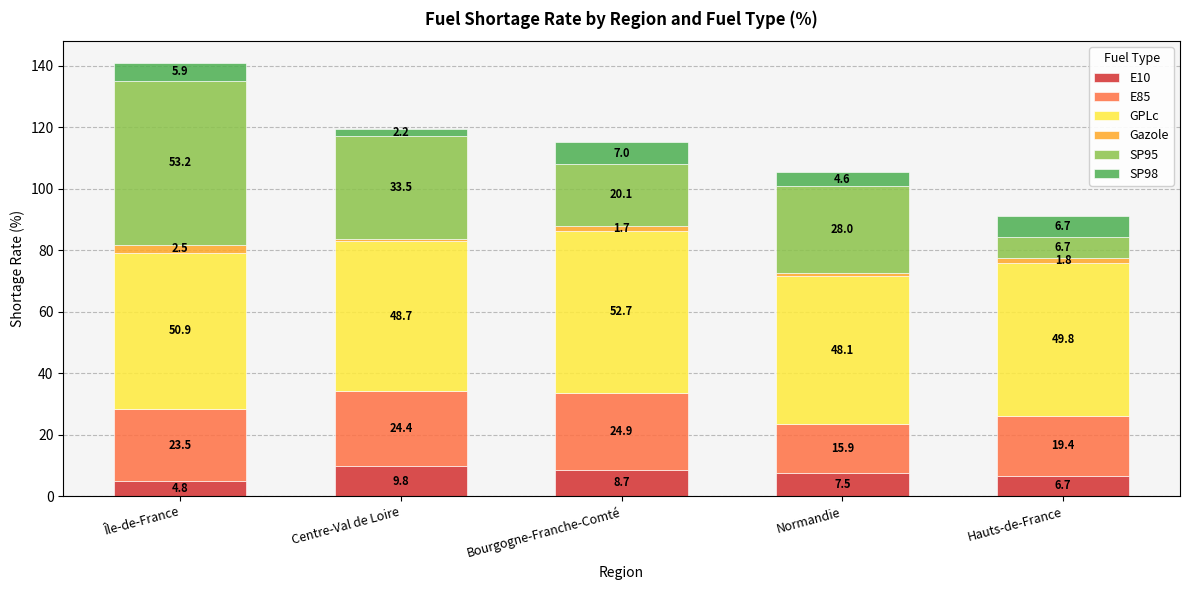

List the labels in order of E10 value, largest first.

Centre-Val de Loire, Bourgogne-Franche-Comté, Normandie, Hauts-de-France, Île-de-France